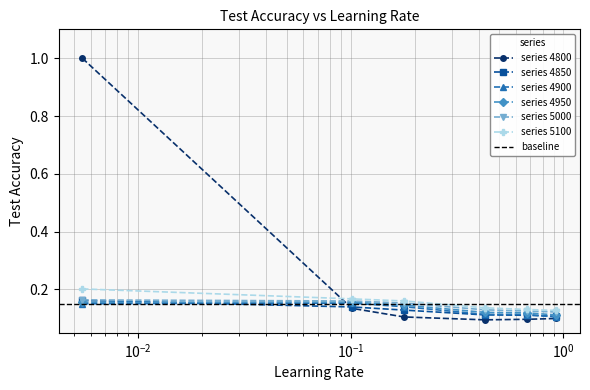

What is the label of the 2nd point from the left?

0.1013698630136986